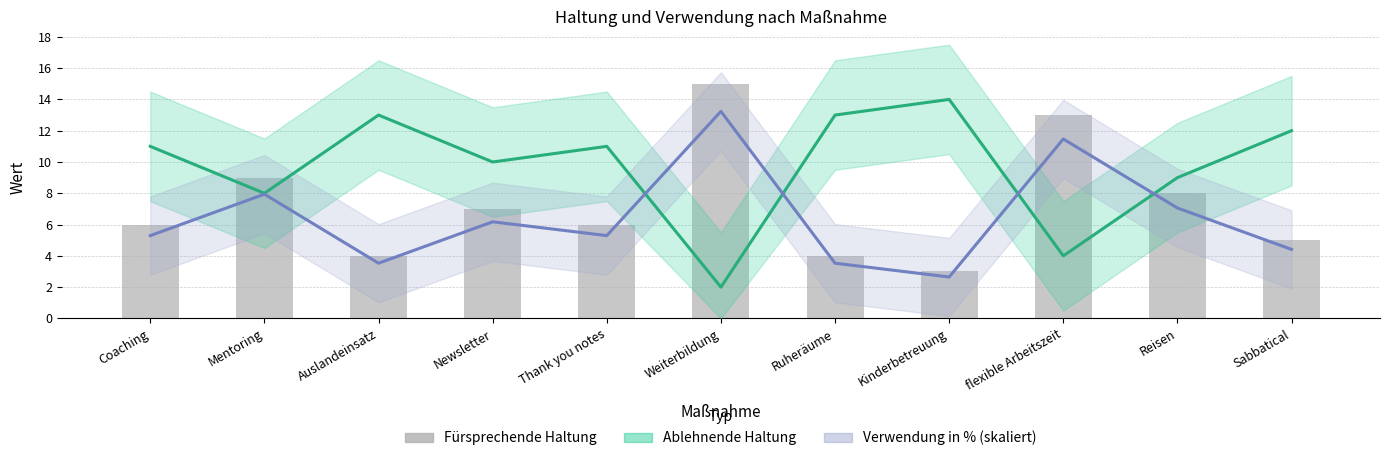

How many series are shown in this chart?

3